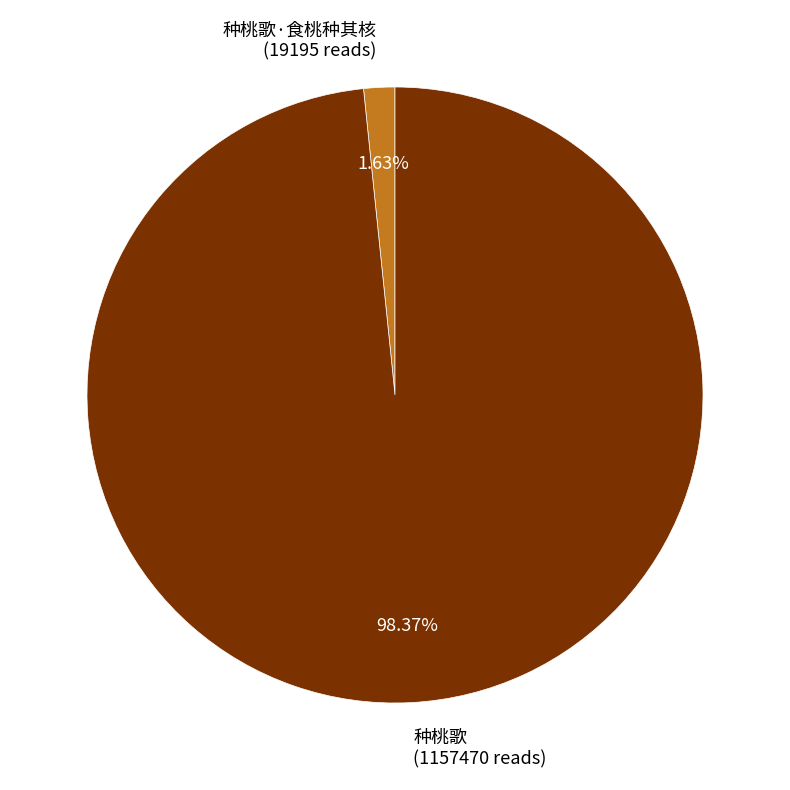

To the nearest percent, what portion does 种桃歌·食桃种其核 represent?

2%